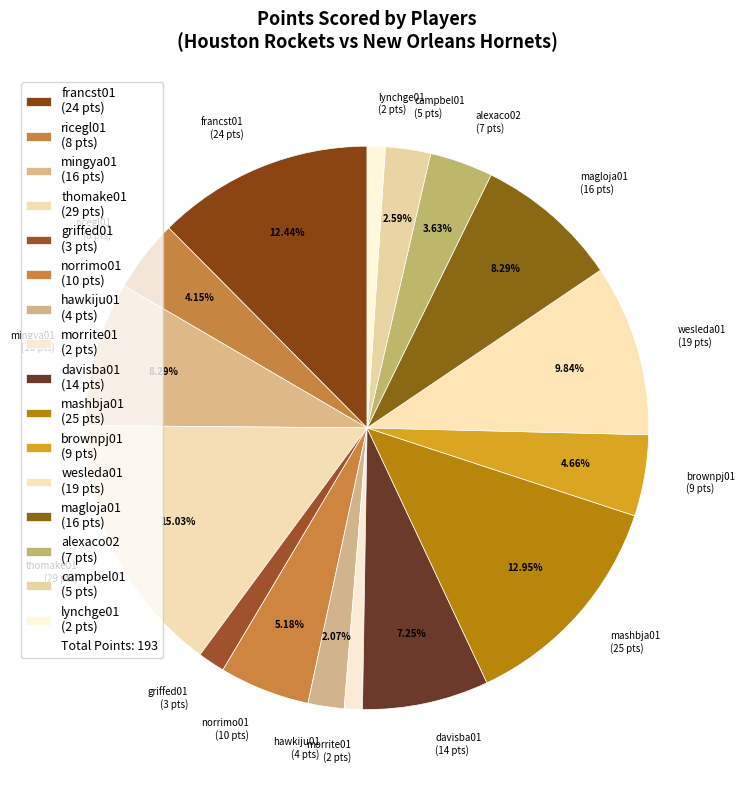

Approximately how many times larger is the value at brownpj01 (9 pts) compared to hawkiju01 (4 pts)?

2.3